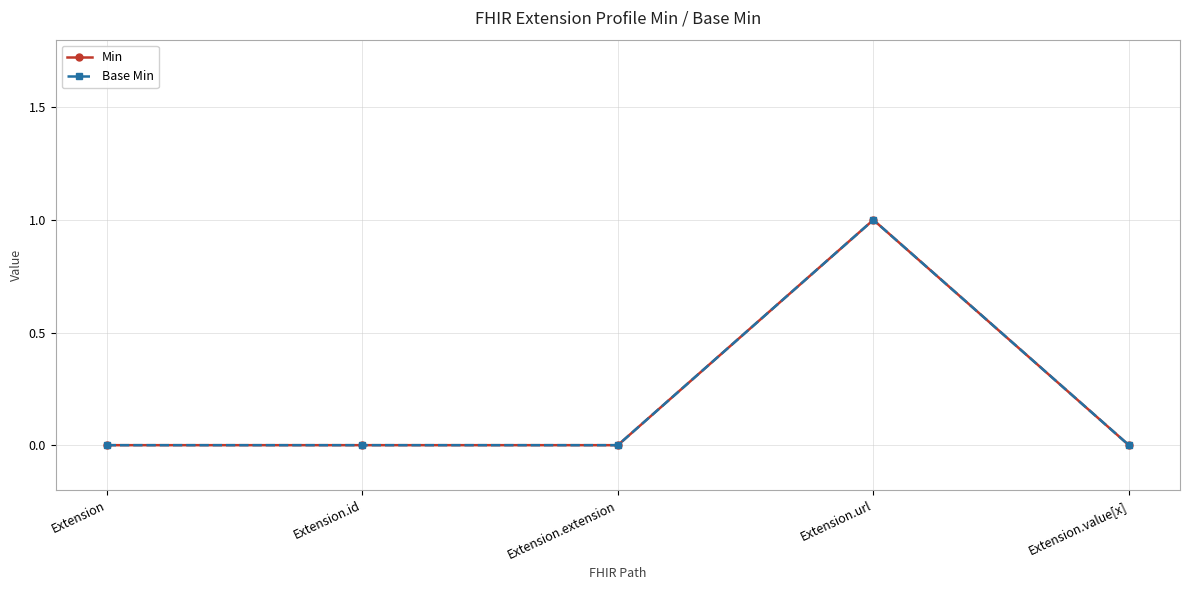

At how many categories does at least one series exceed 0?

1